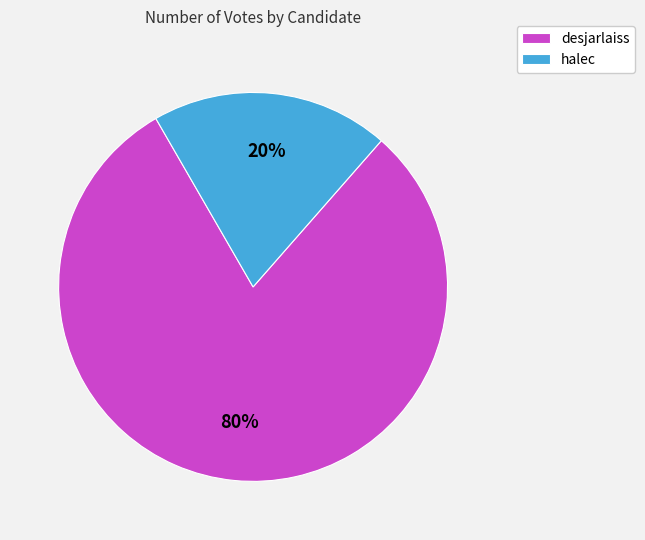

Between desjarlaiss and halec, which is larger?

desjarlaiss